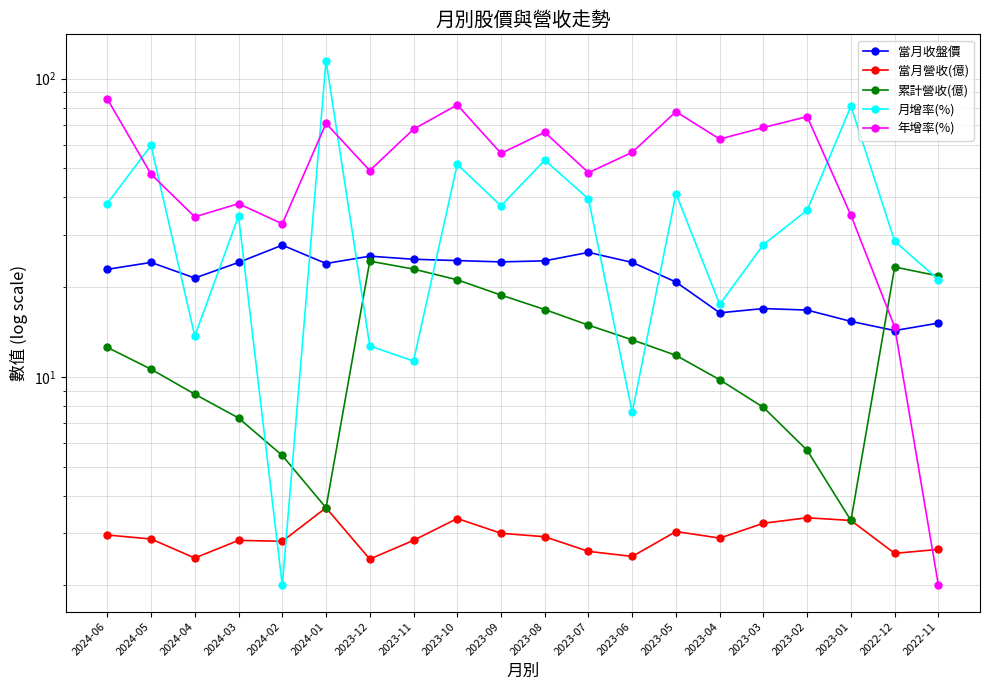

How many values in the 累計營收(億) series are below 12?

10